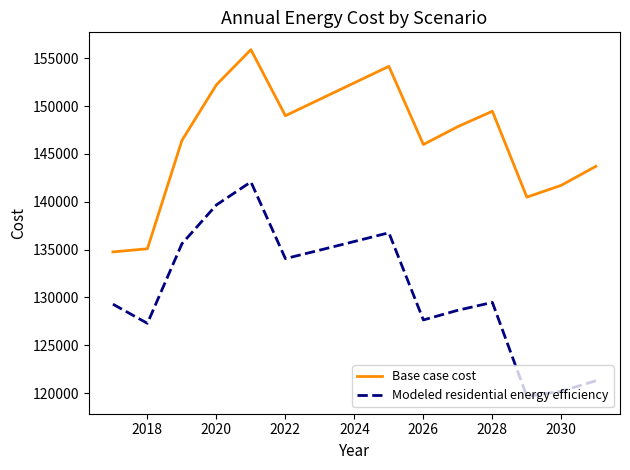

Which series has the largest total across all categories?

Base case cost